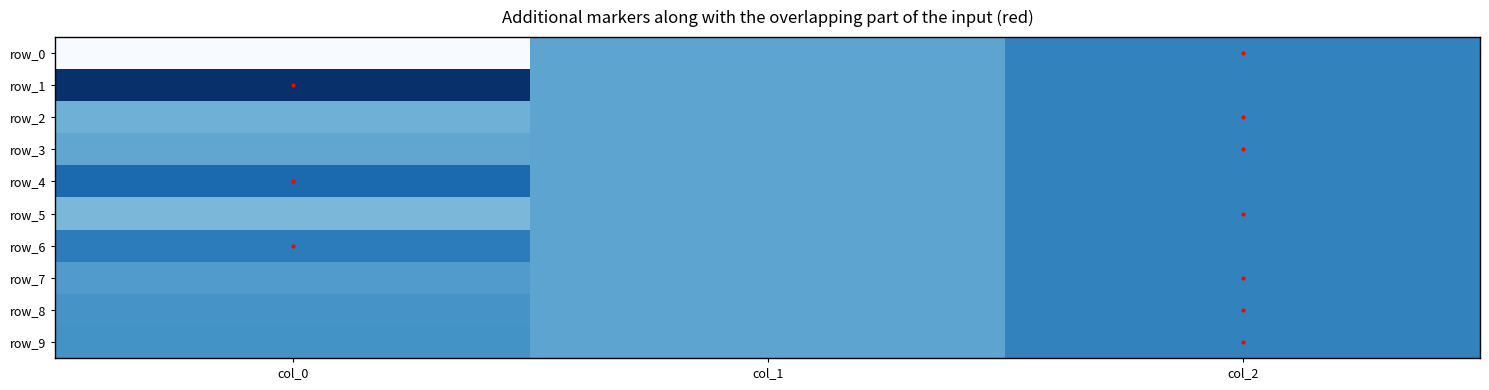

The value of row_9 at col_0 is 0.1. True or false?

False